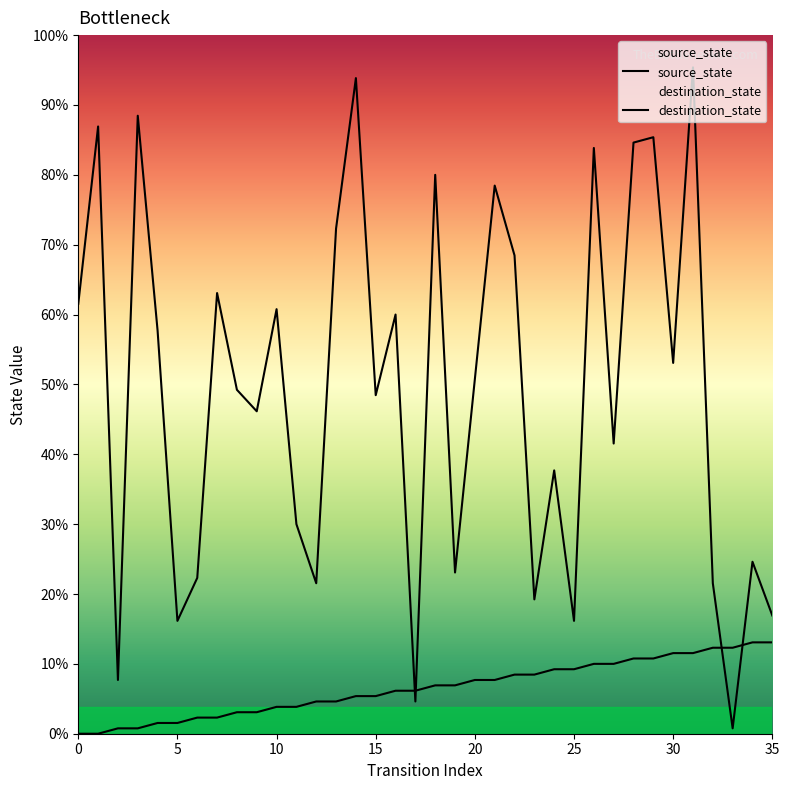

At which category does the chart reach its peak across all series?

31